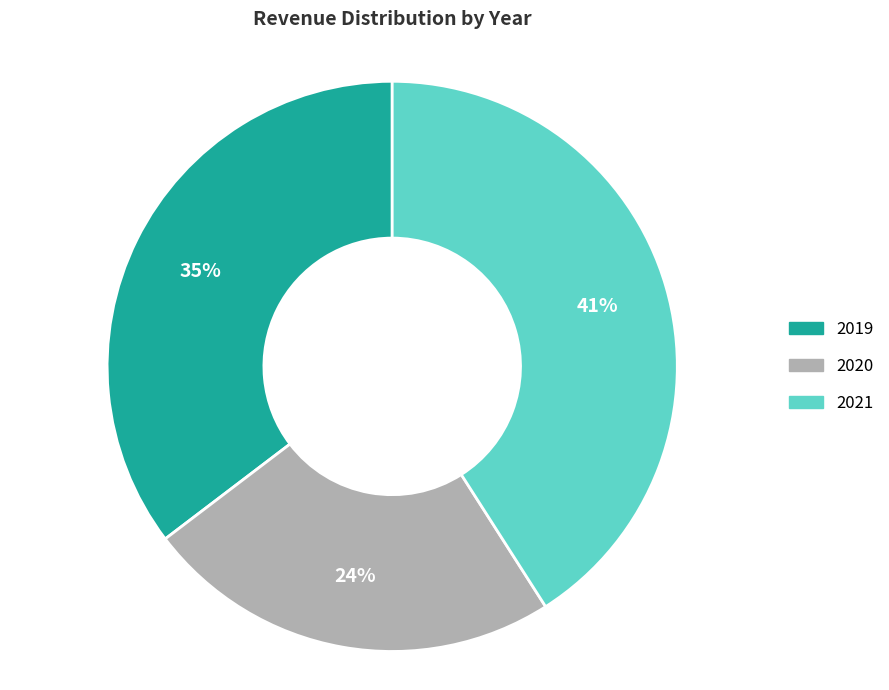

Count the number of slices in the pie.

3